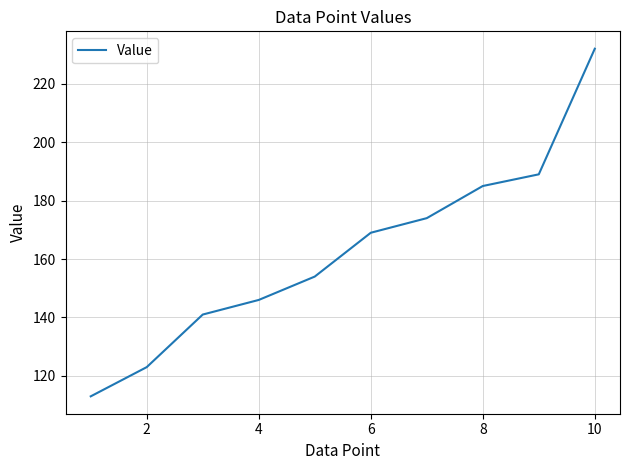

What is the smallest value displayed?

113